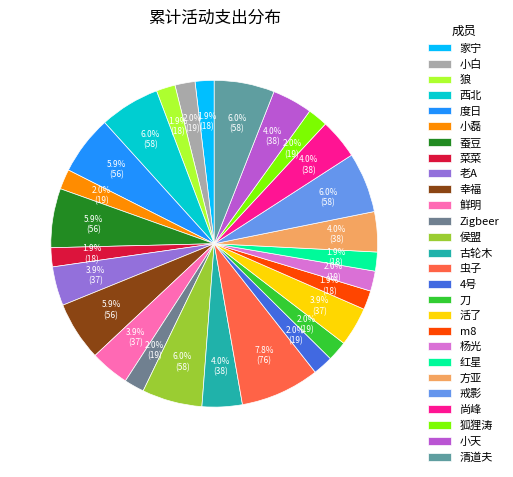

Approximately how many times larger is the value at 西北 compared to 菜菜?

3.2